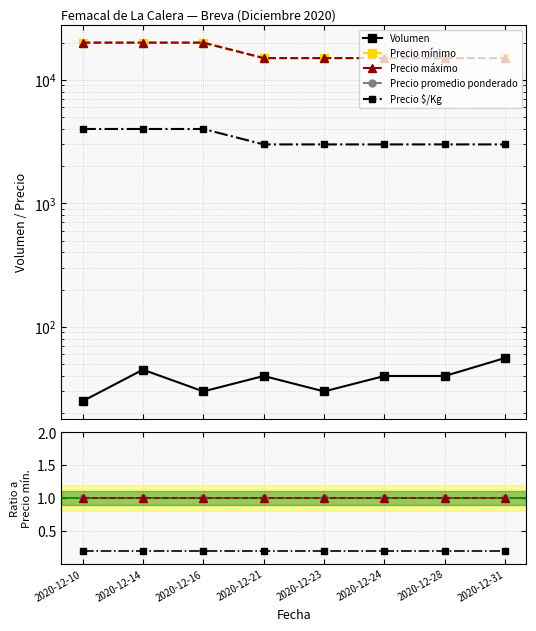

Does the chart have visible grid lines?

Yes